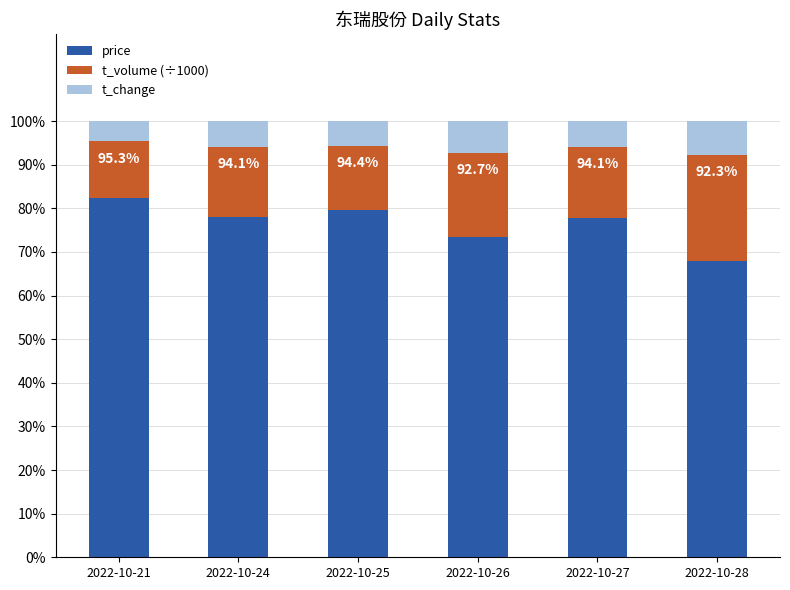

What is the average value of the price series?

76.5